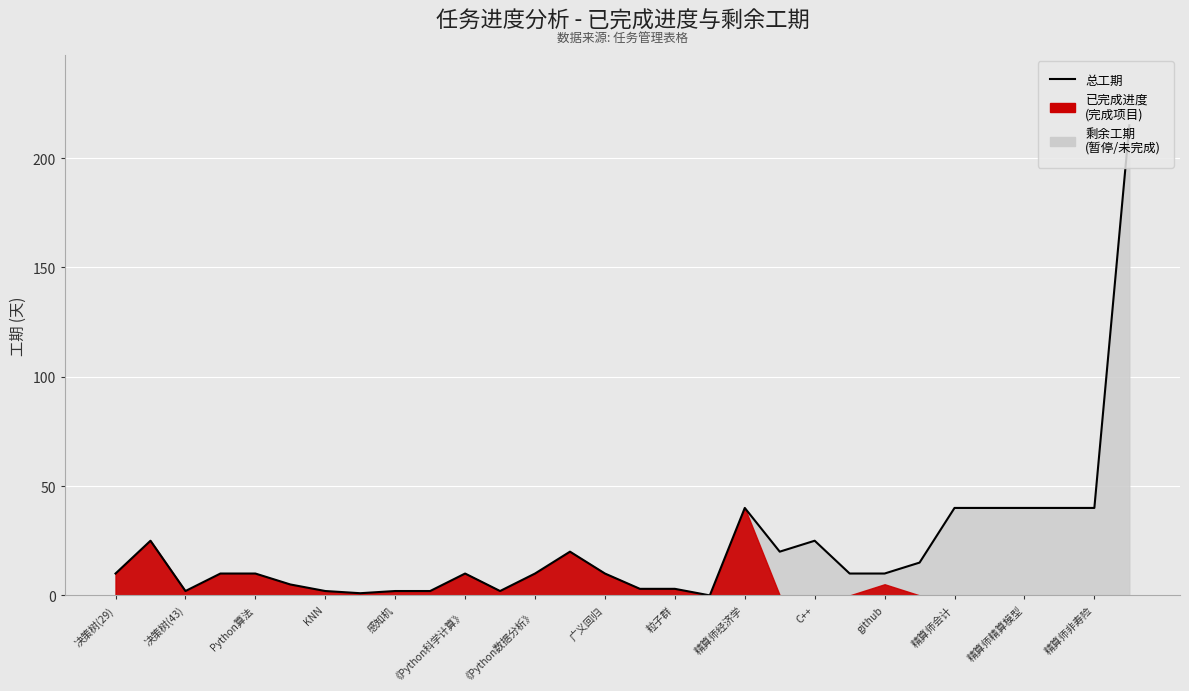

How many points are higher than both their immediate neighbors (excluding endpoints)?

5